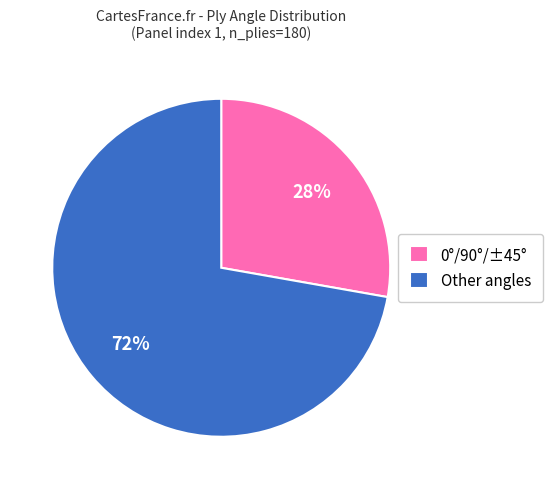

Which category has the biggest portion of the pie?

Other angles